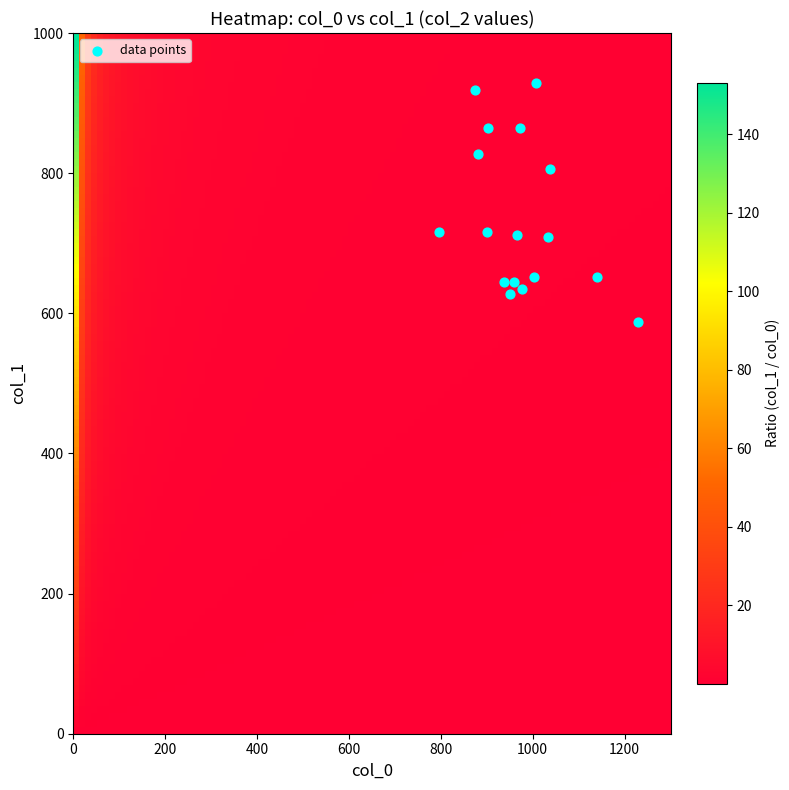

What is the range of X values (max minus min)?

433.3